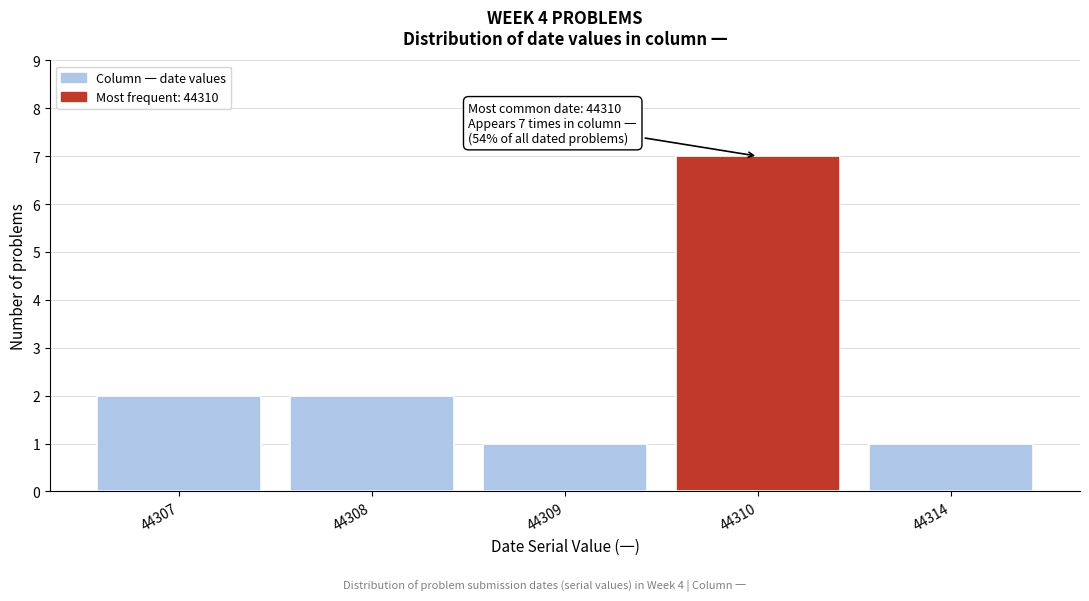

Reading left to right, what are all the values shown in this chart?

2	2	1	7	1